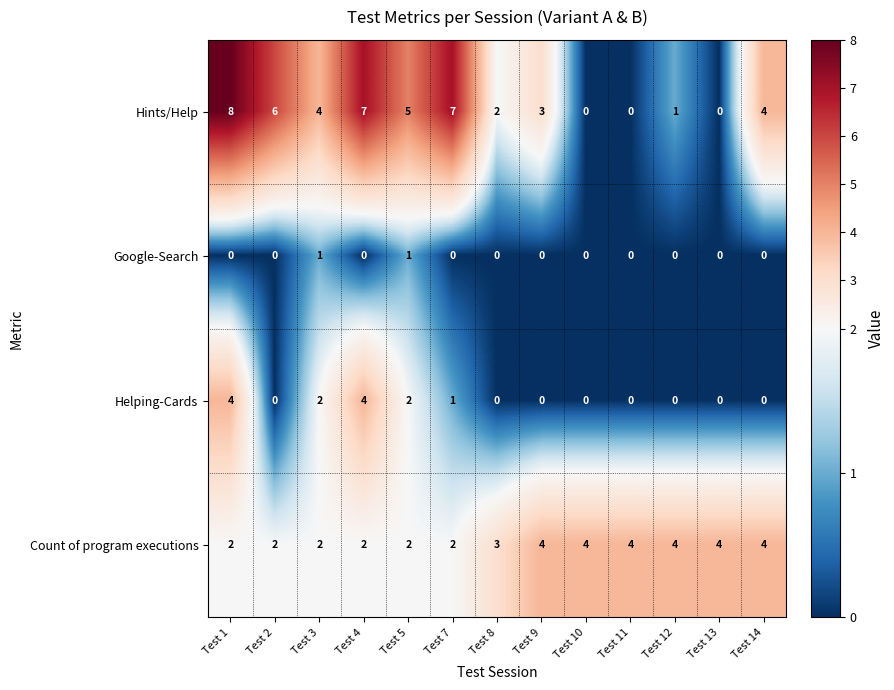

At Test 1, list the series in order from largest to smallest.

Hints/Help, Helping-Cards, Count of program executions, Google-Search